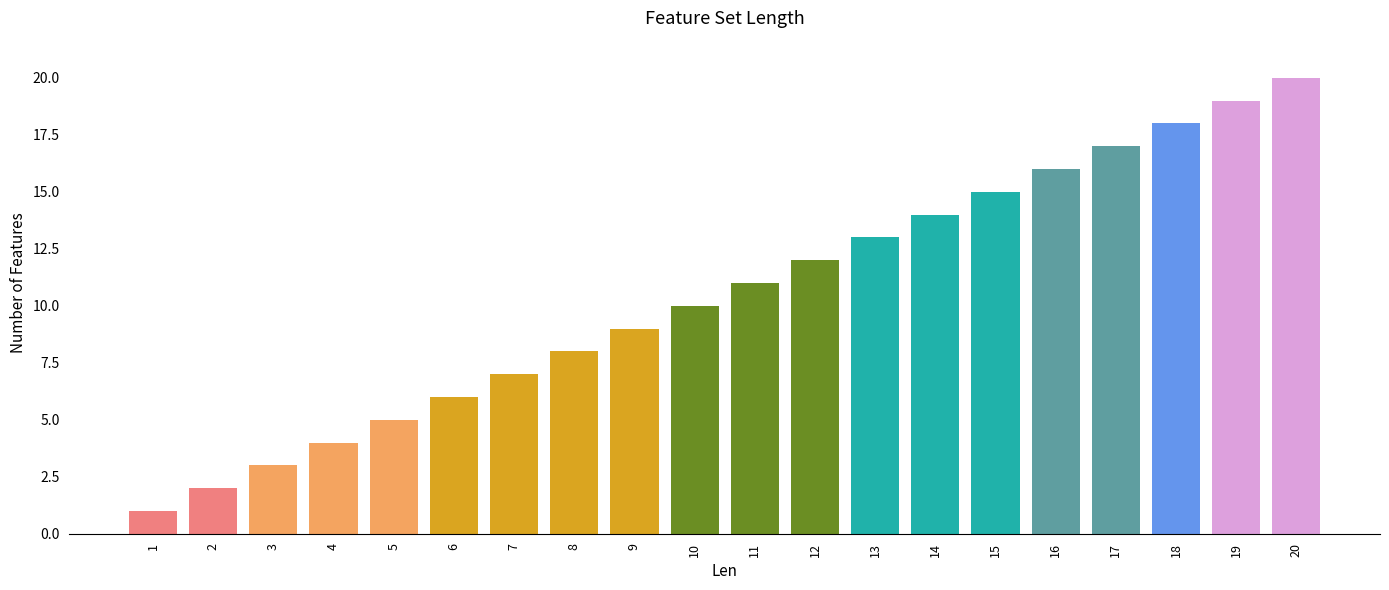

What is the difference between the maximum and second lowest values?

18